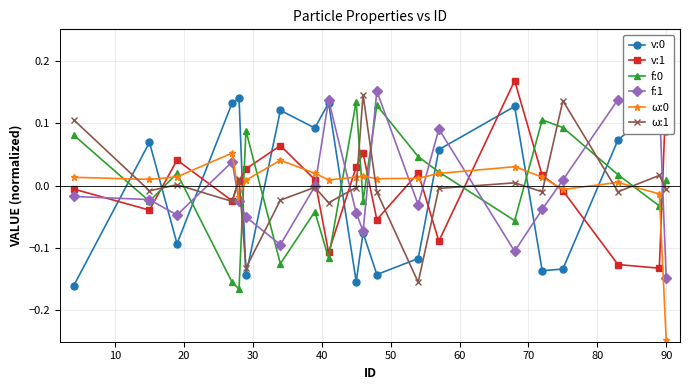

Does the chart have visible grid lines?

Yes